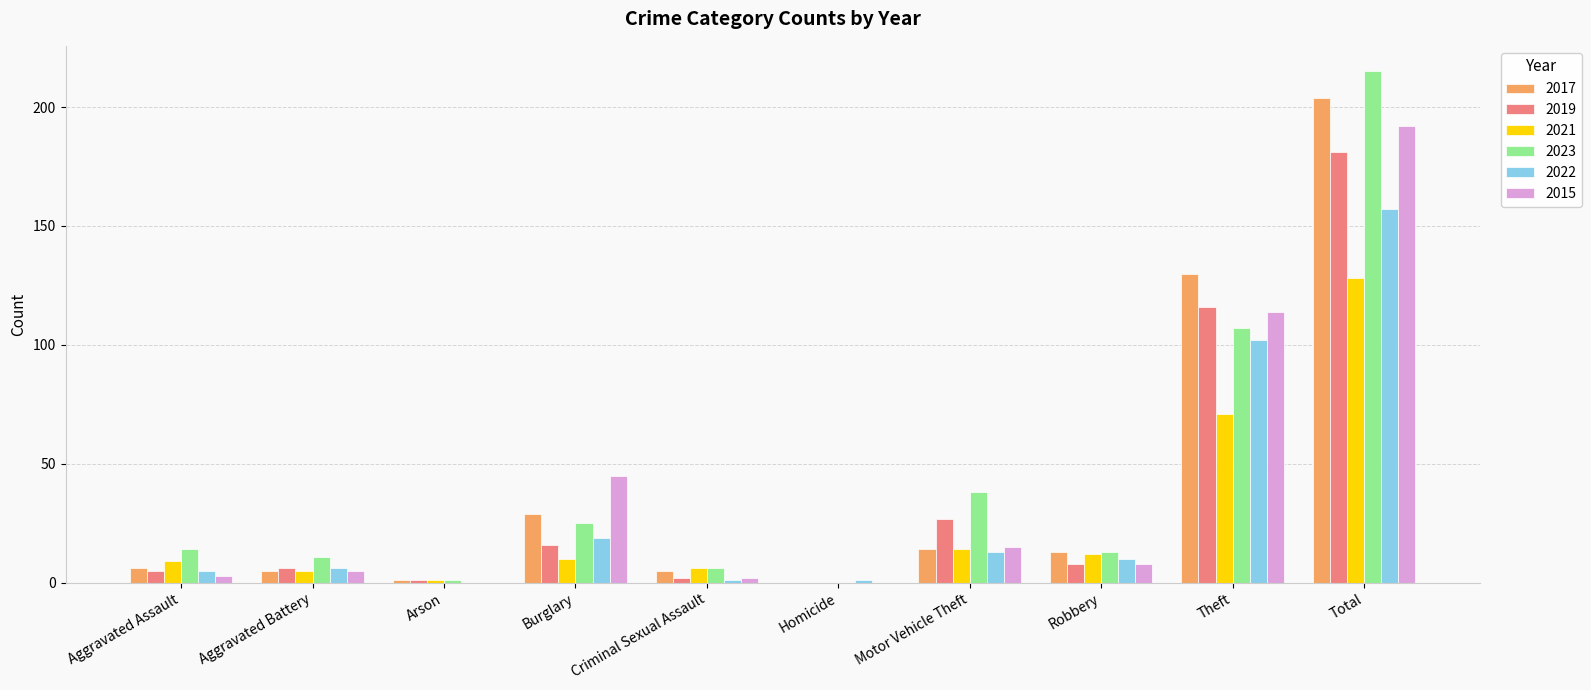

The value of 2017 at Motor Vehicle Theft is 14. True or false?

True